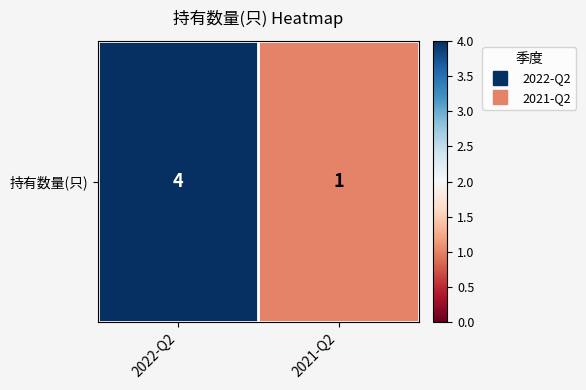

Which label corresponds to the smallest value in the chart?

2021-Q2